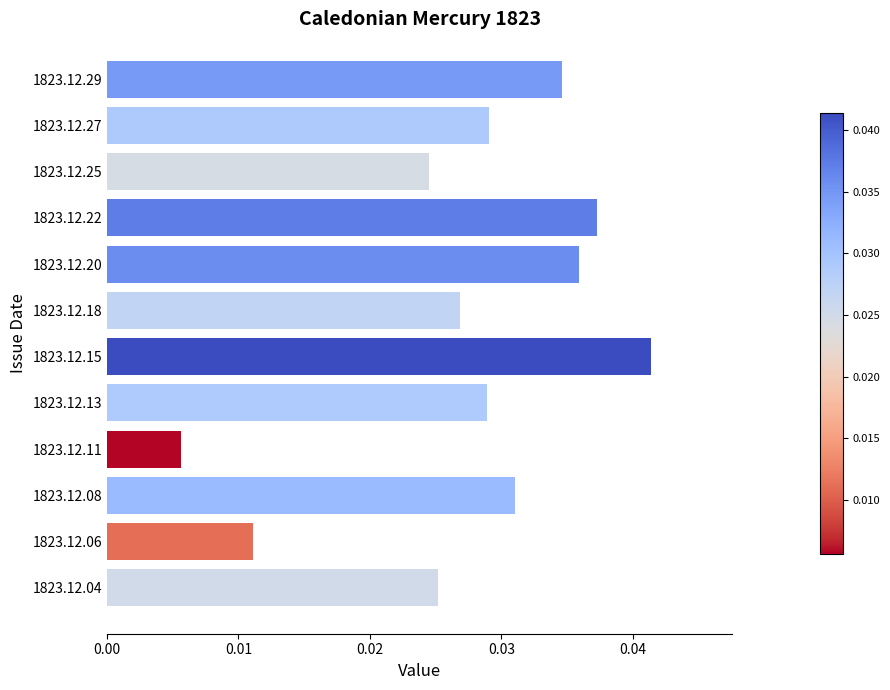

How many distinct data groups are displayed?

1